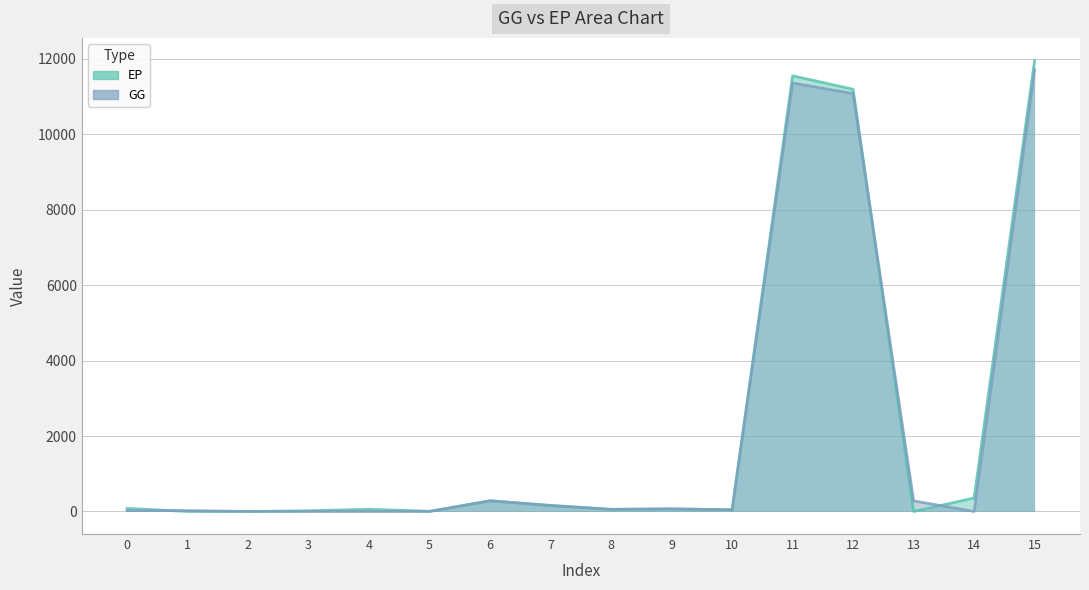

What are all the series names shown in the legend?

EP, GG